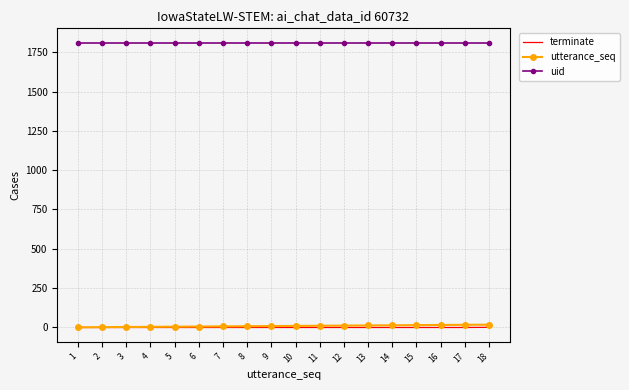

What is the spread (max minus min) of values at 17?

1811